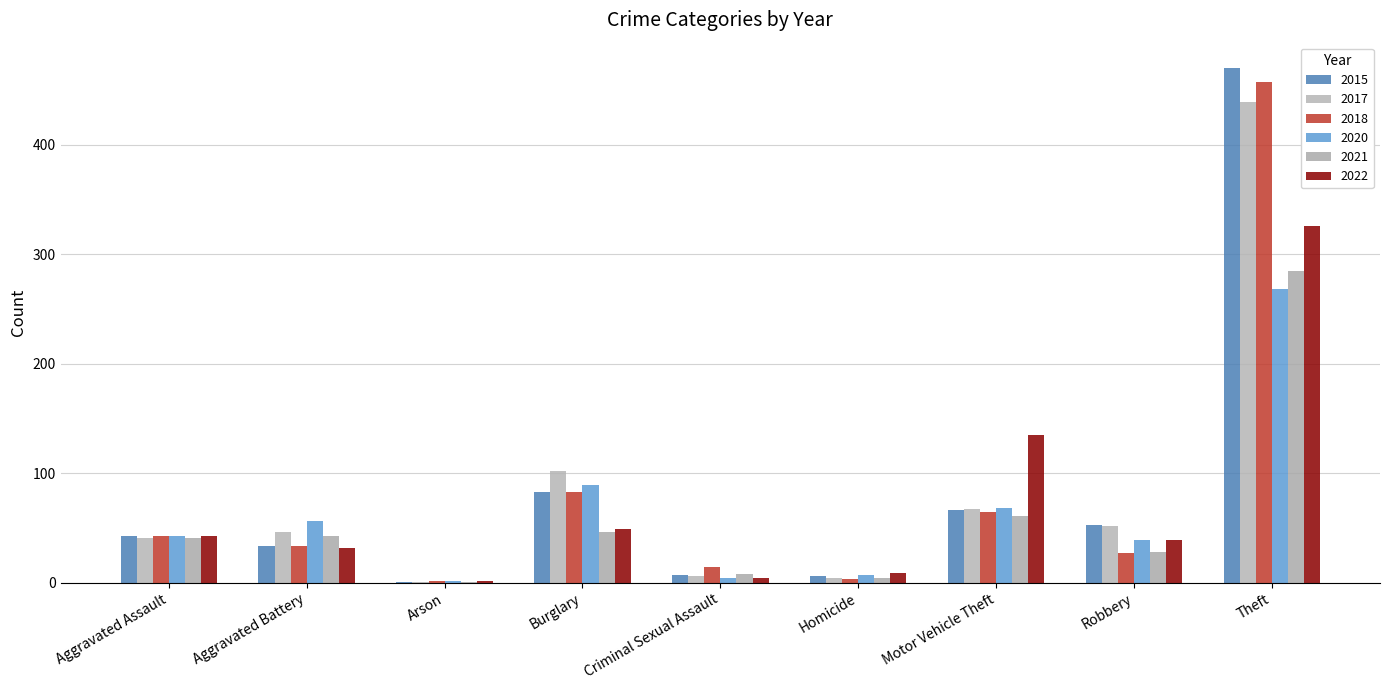

How many distinct data groups are displayed?

6